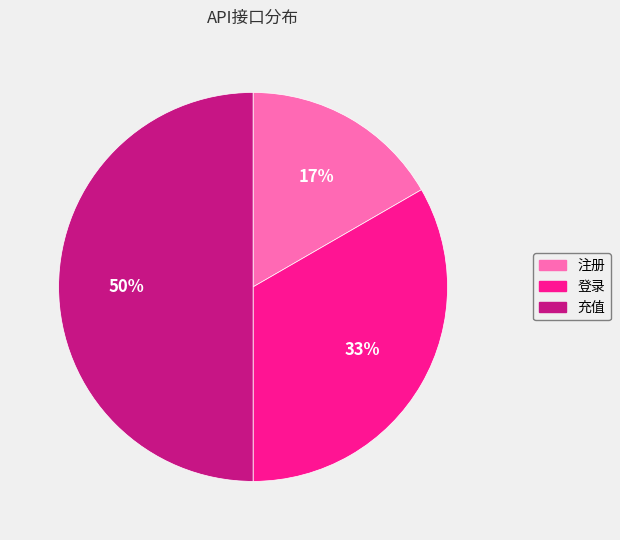

To the nearest percent, what is the combined percentage of 注册 and 充值?

67%